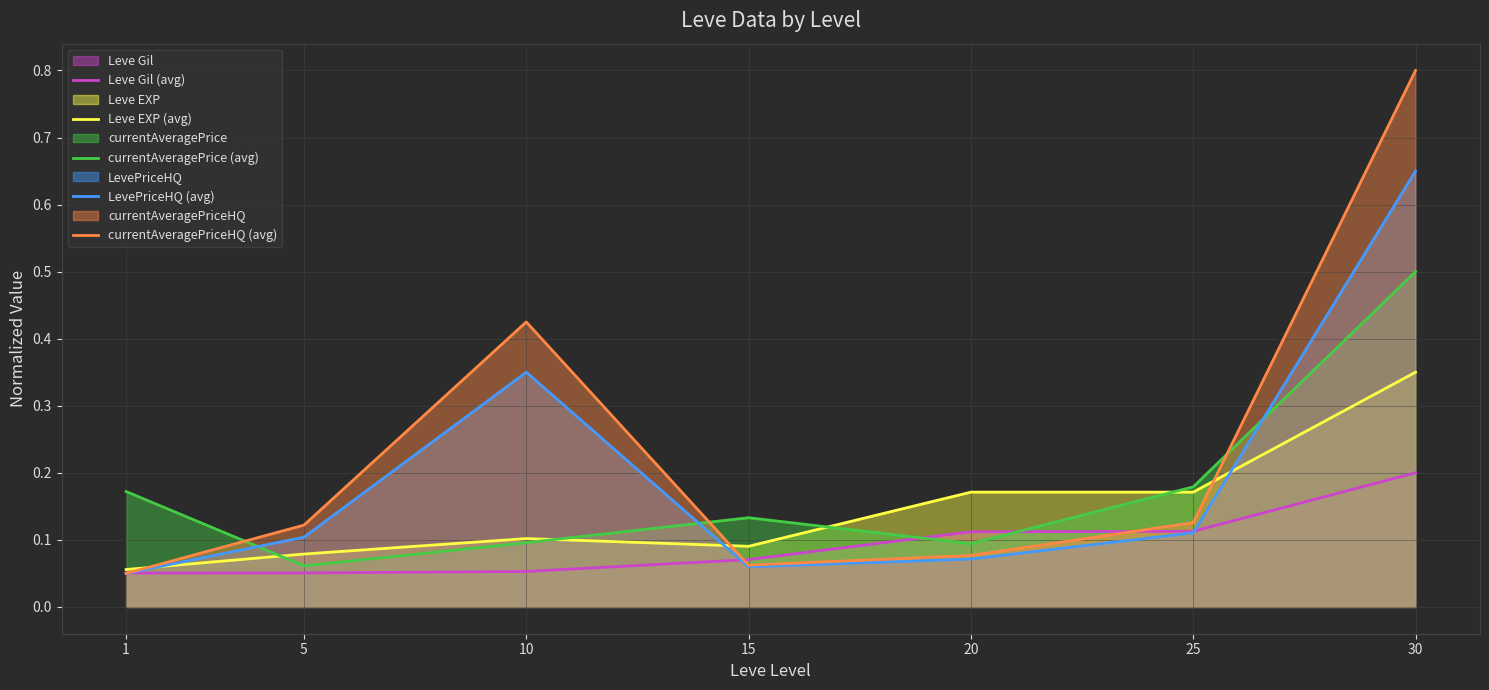

Is the value of currentAveragePrice (avg) at 15 greater than the value of Leve EXP (avg) at 30?

No